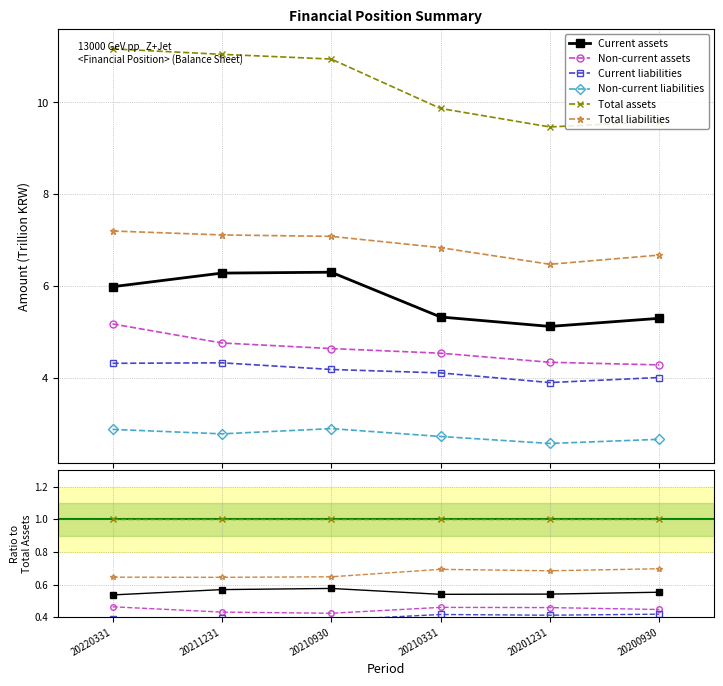

True or false: Total assets and Current assets cross at least once.

False